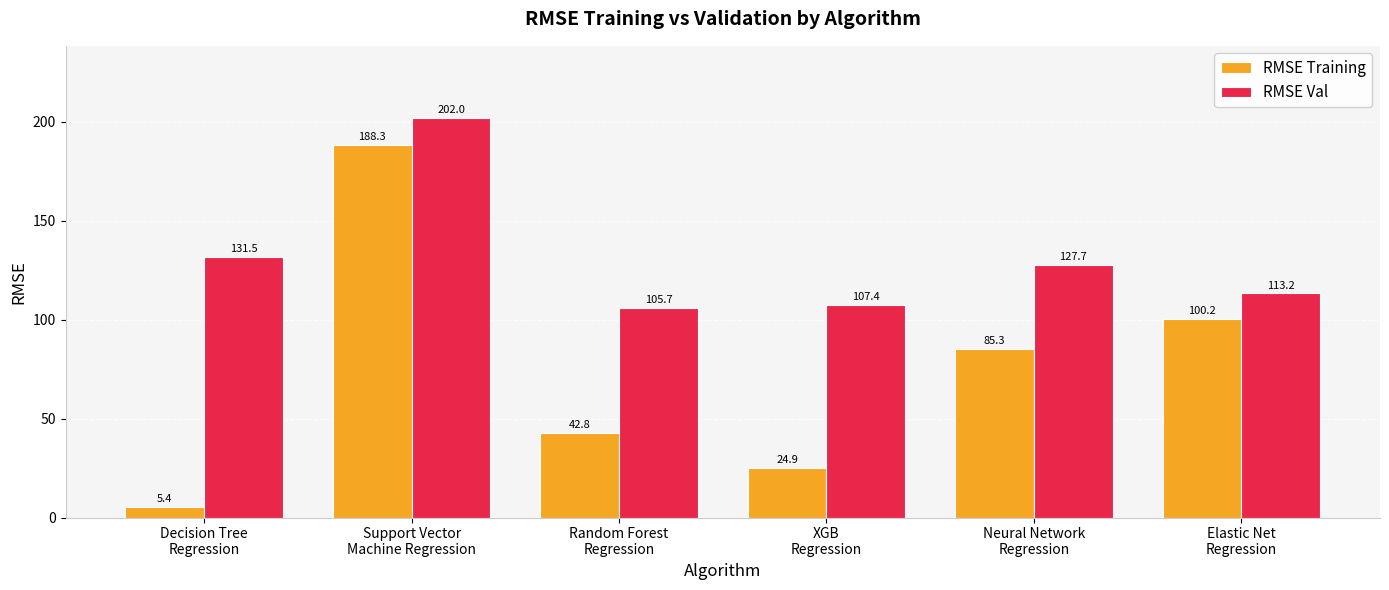

Reading right to left, list all the values displayed in this chart.

RMSE Training: 100.2	85.3	24.9	42.8	188.3	5.4
RMSE Val: 113.2	127.7	107.4	105.7	202.0	131.5